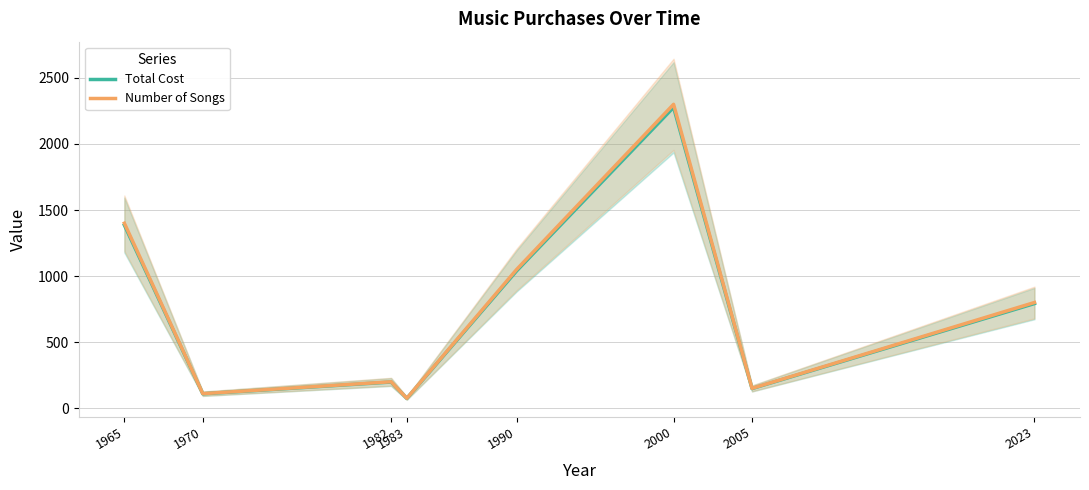

True or false: Number of Songs and Total Cost intersect in this chart.

False